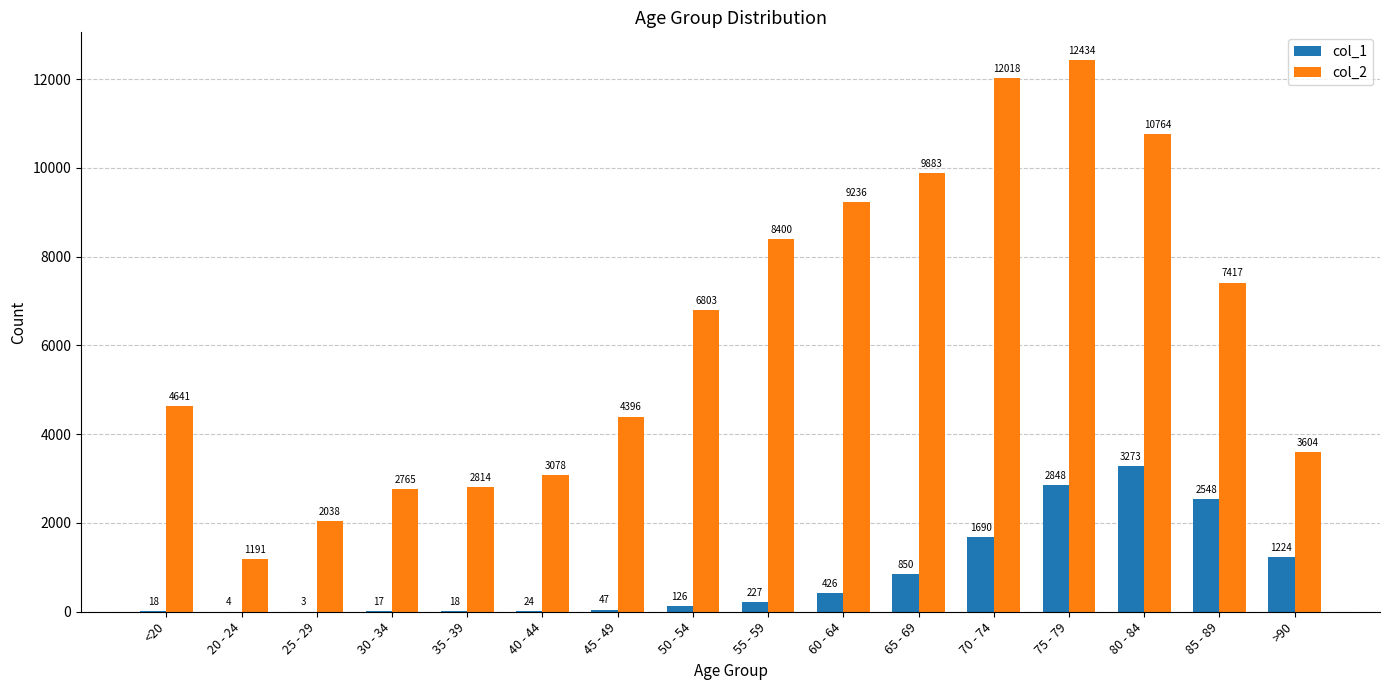

Which series changed the most between 70 - 74 and >90?

col_2